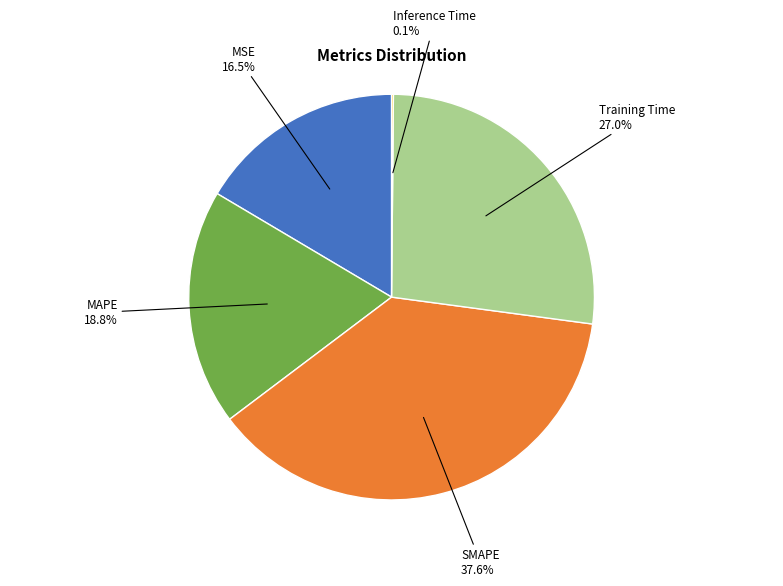

Which slice is the largest?

SMAPE